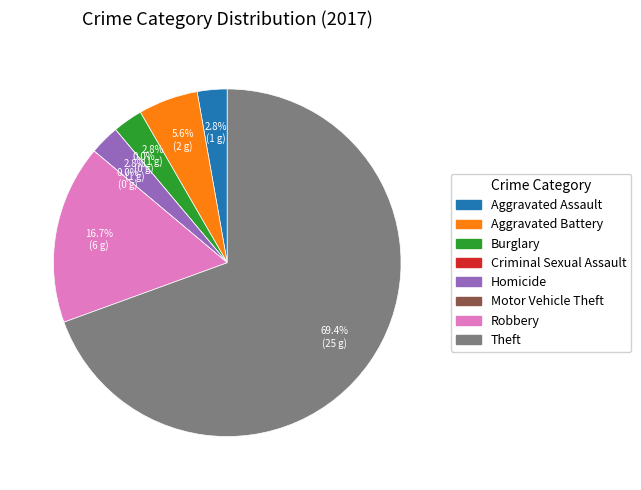

Which slice represents more than half of the pie?

Theft